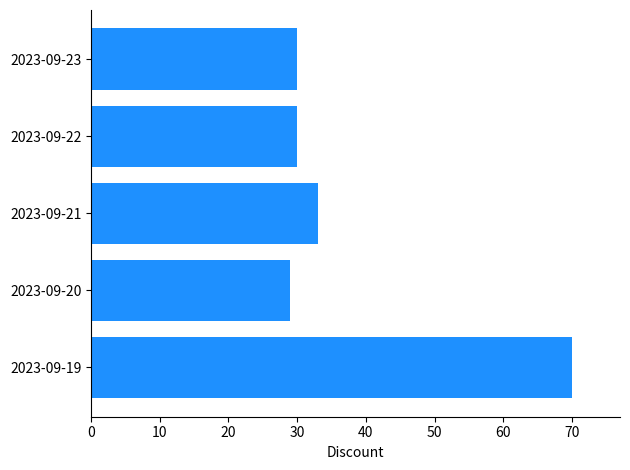

What is the difference between the second highest and minimum values?

4